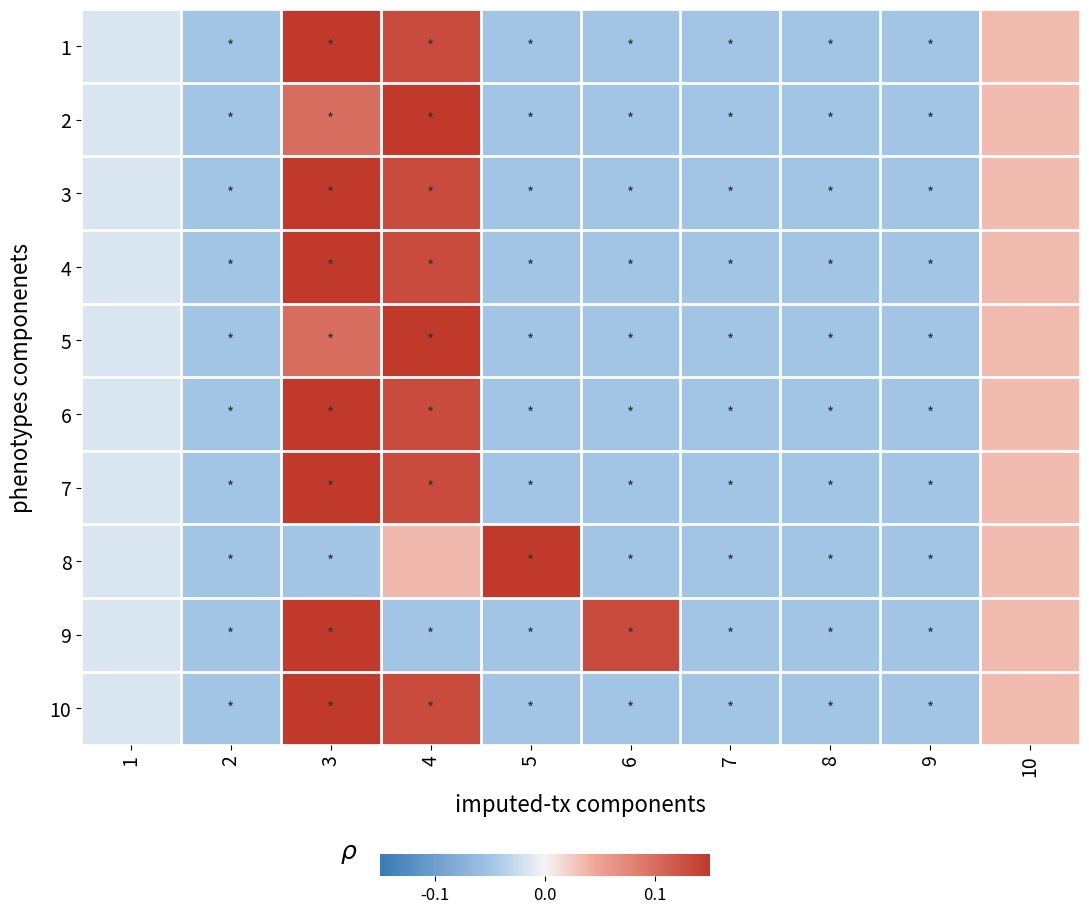

Reading left to right, transcribe all the data shown in this chart.

1: 1=-0.0	2=-0.1	3=0.2	4=0.1	5=-0.1	6=-0.1	7=-0.1	8=-0.1	9=-0.1	10=0.0
2: 1=-0.0	2=-0.1	3=0.1	4=0.2	5=-0.1	6=-0.1	7=-0.1	8=-0.1	9=-0.1	10=0.0
3: 1=-0.0	2=-0.1	3=0.2	4=0.1	5=-0.1	6=-0.1	7=-0.1	8=-0.1	9=-0.1	10=0.0
4: 1=-0.0	2=-0.1	3=0.2	4=0.1	5=-0.1	6=-0.1	7=-0.1	8=-0.1	9=-0.1	10=0.0
5: 1=-0.0	2=-0.1	3=0.1	4=0.2	5=-0.1	6=-0.1	7=-0.1	8=-0.1	9=-0.1	10=0.0
6: 1=-0.0	2=-0.1	3=0.2	4=0.1	5=-0.1	6=-0.1	7=-0.1	8=-0.1	9=-0.1	10=0.0
7: 1=-0.0	2=-0.1	3=0.2	4=0.1	5=-0.1	6=-0.1	7=-0.1	8=-0.1	9=-0.1	10=0.0
8: 1=-0.0	2=-0.1	3=-0.1	4=0.0	5=0.2	6=-0.1	7=-0.1	8=-0.1	9=-0.1	10=0.0
9: 1=-0.0	2=-0.1	3=0.2	4=-0.1	5=-0.1	6=0.1	7=-0.1	8=-0.1	9=-0.1	10=0.0
10: 1=-0.0	2=-0.1	3=0.2	4=0.1	5=-0.1	6=-0.1	7=-0.1	8=-0.1	9=-0.1	10=0.0